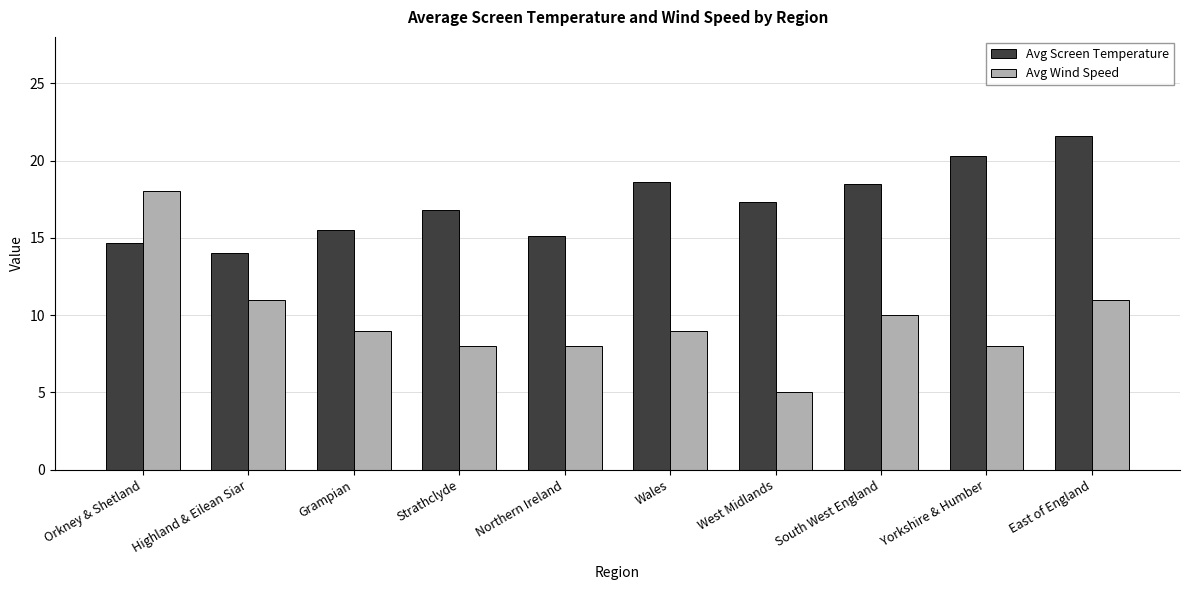

What is the maximum value shown in the chart?

21.6